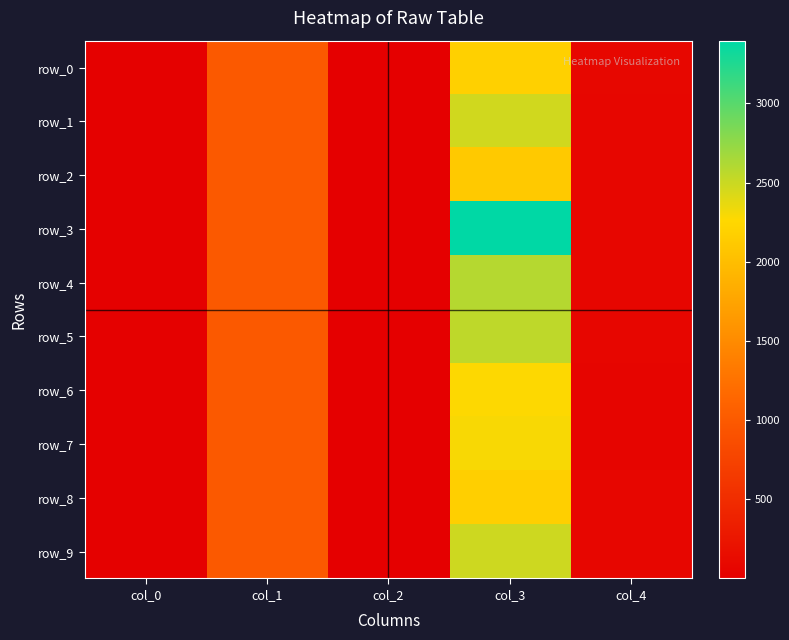

The row_8 series shows 2169.0 at col_3. True or false?

True